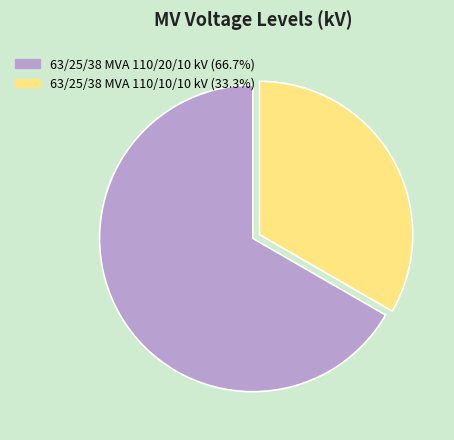

Which category has the biggest portion of the pie?

63/25/38 MVA 110/20/10 kV